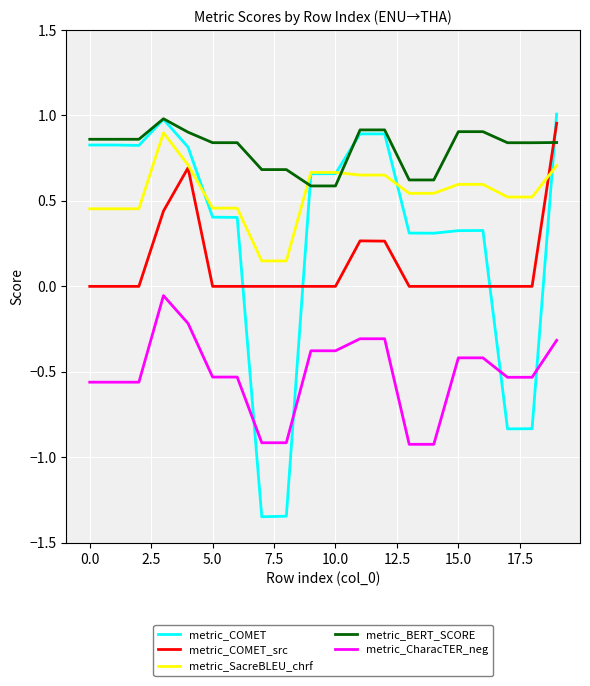

Which series has the widest spread of values?

metric_COMET